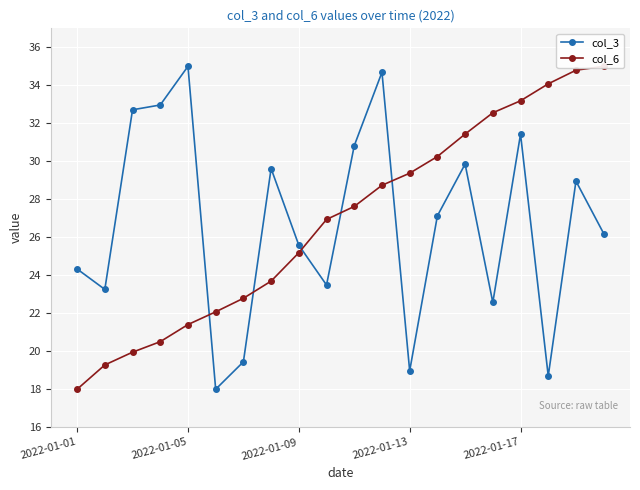

After their last crossing, which series has the higher values: col_6 or col_3?

col_6